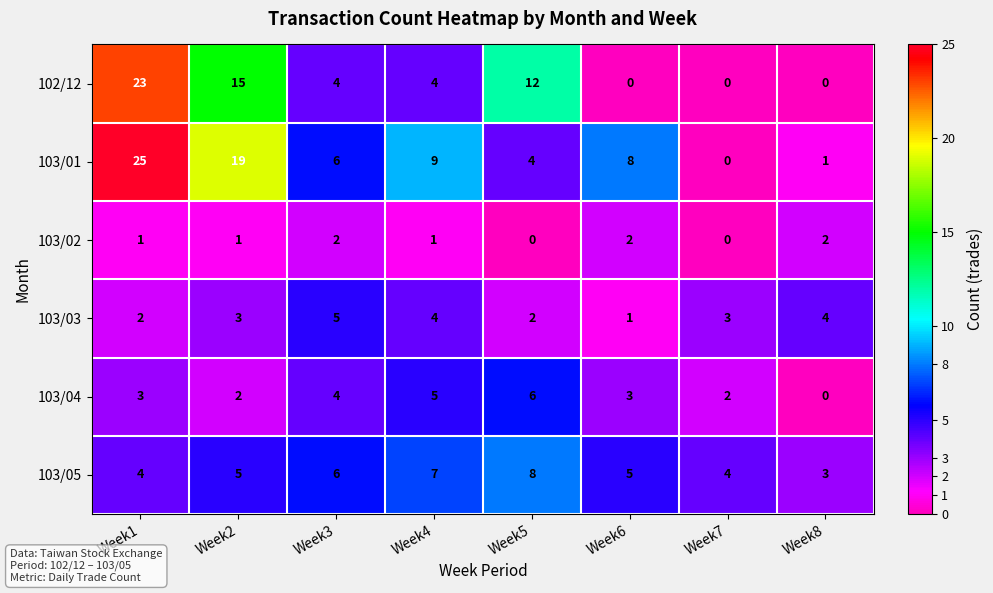

At how many categories does at least one series exceed 18?

2